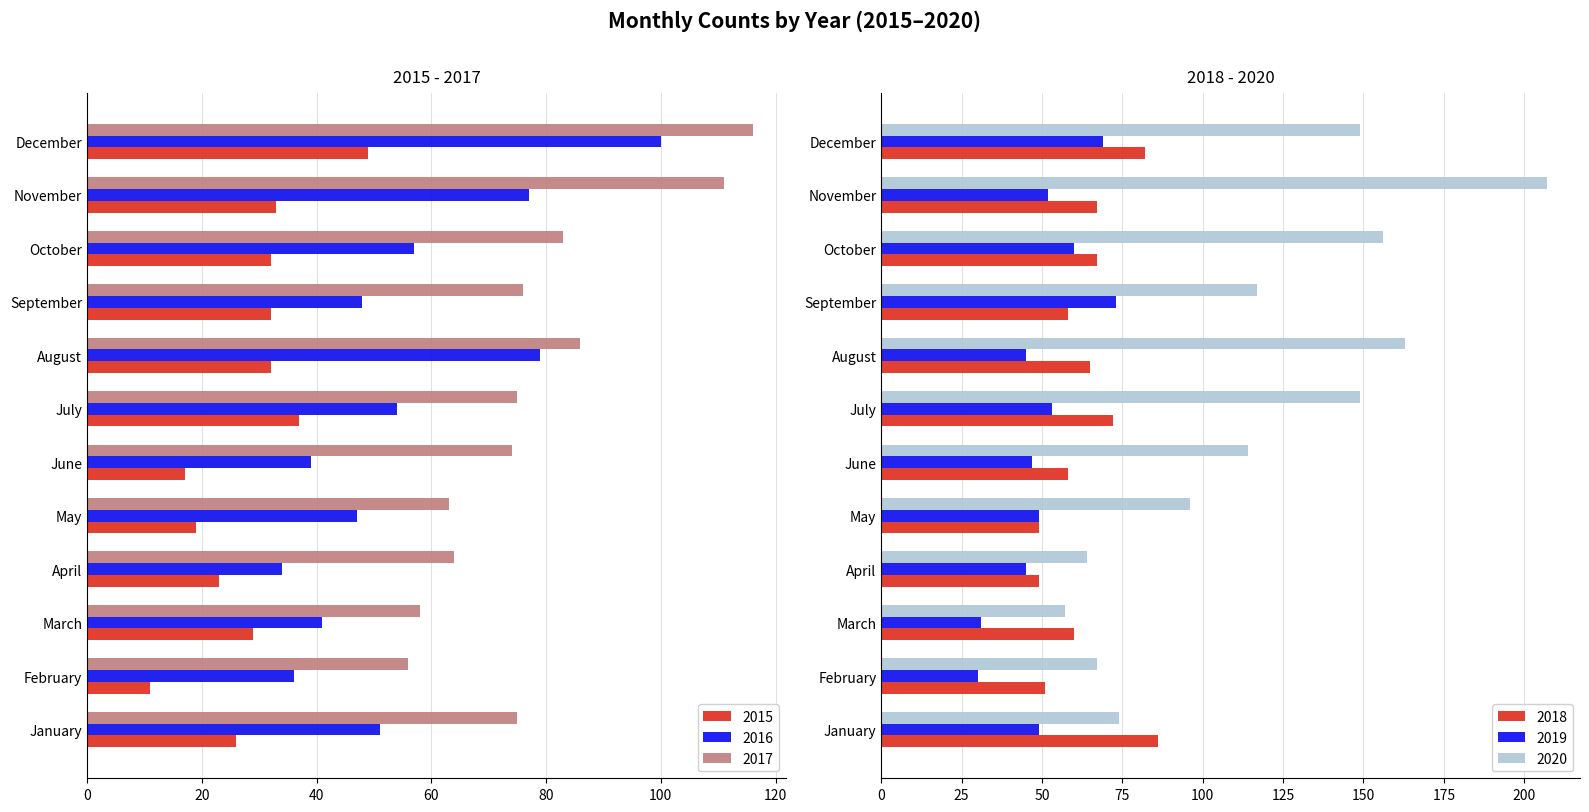

Is it true that 2019 equals 49 at January?

True